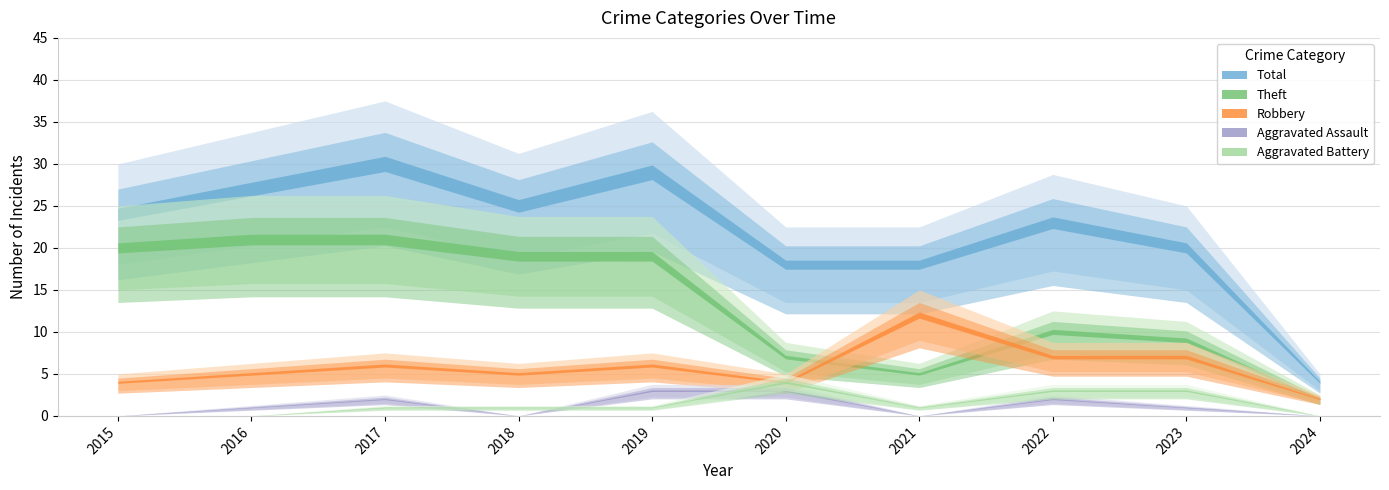

Does the chart display data point markers on the line(s)?

No